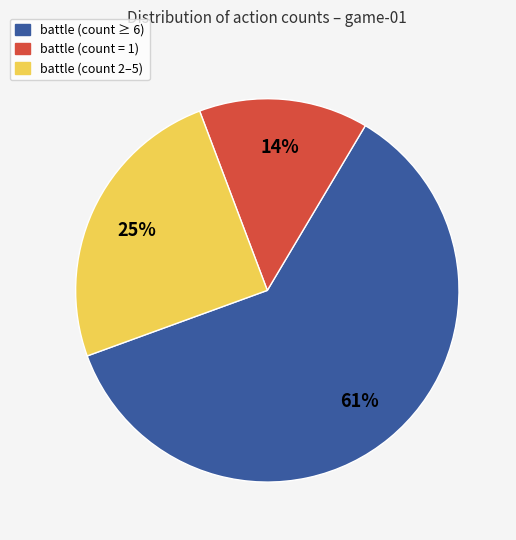

Which category has the biggest portion of the pie?

battle (count ≥ 6)